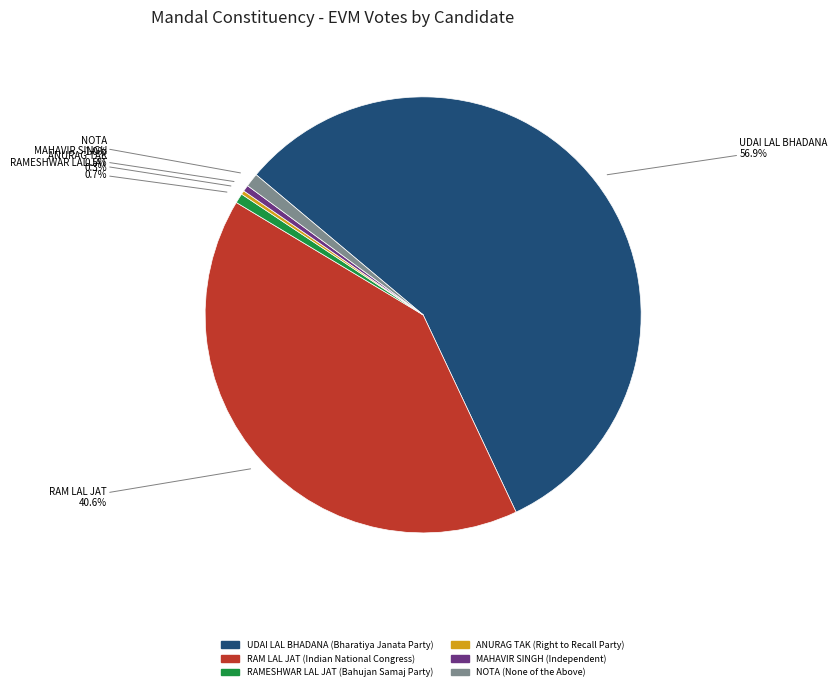

To the nearest percent, what is the difference between the ANURAG TAK and NOTA slice percentages?

1%